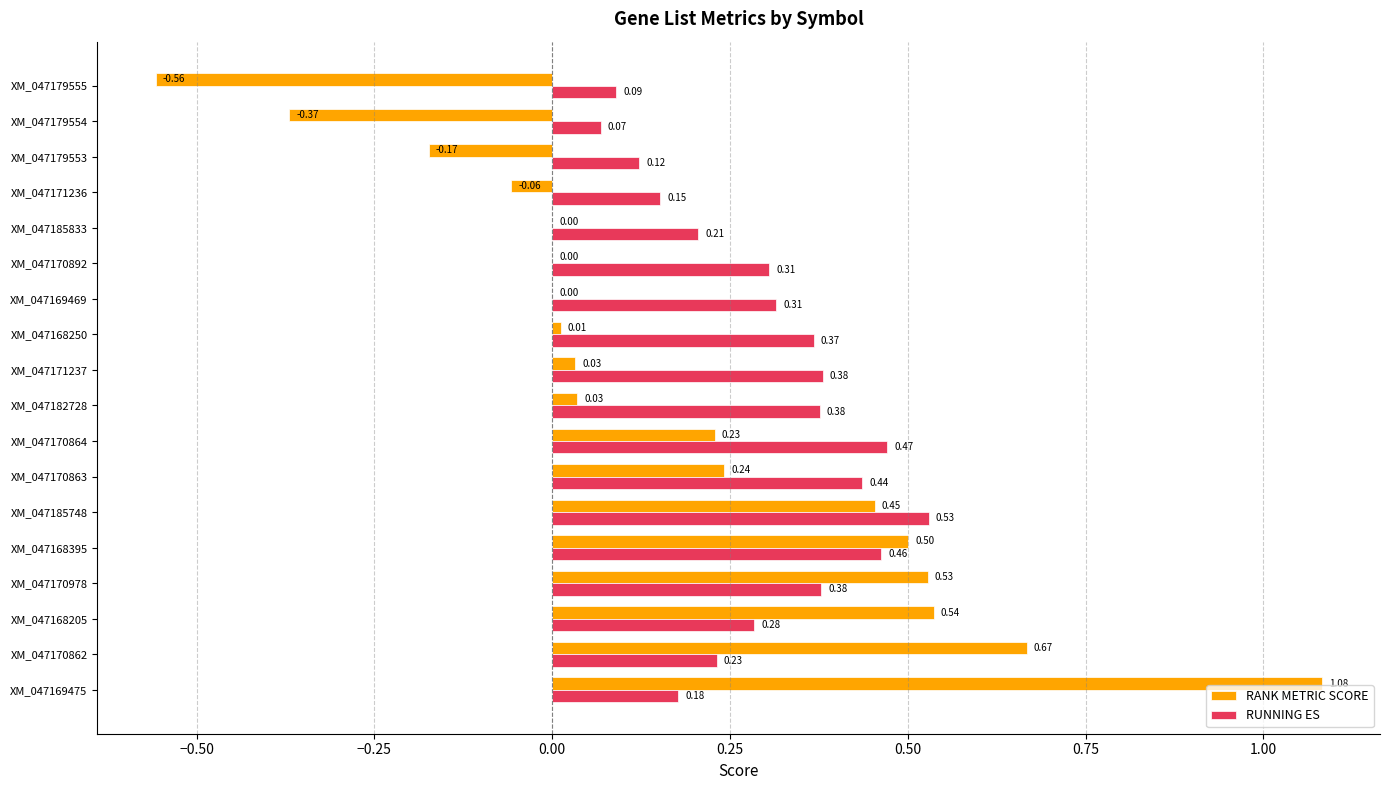

What is the sum of the RANK METRIC SCORE values at XM_047170863 and XM_047170864?

0.5